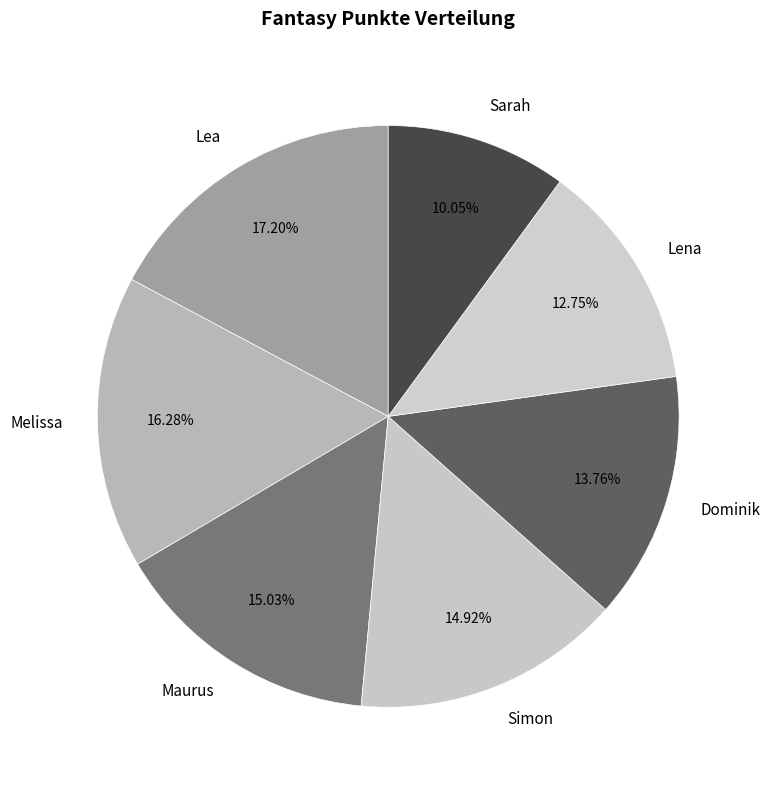

Which category has the smallest portion of the pie?

Sarah